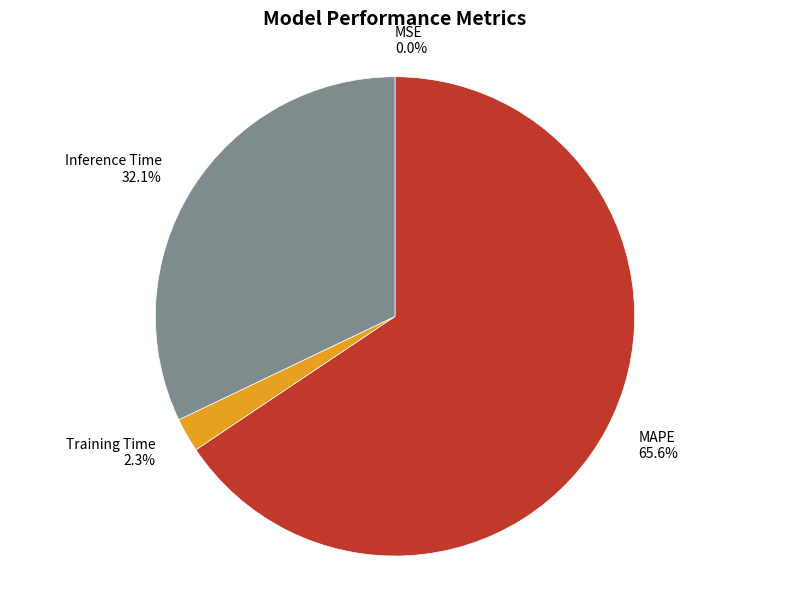

To the nearest percent, what portion does MAPE represent?

66%